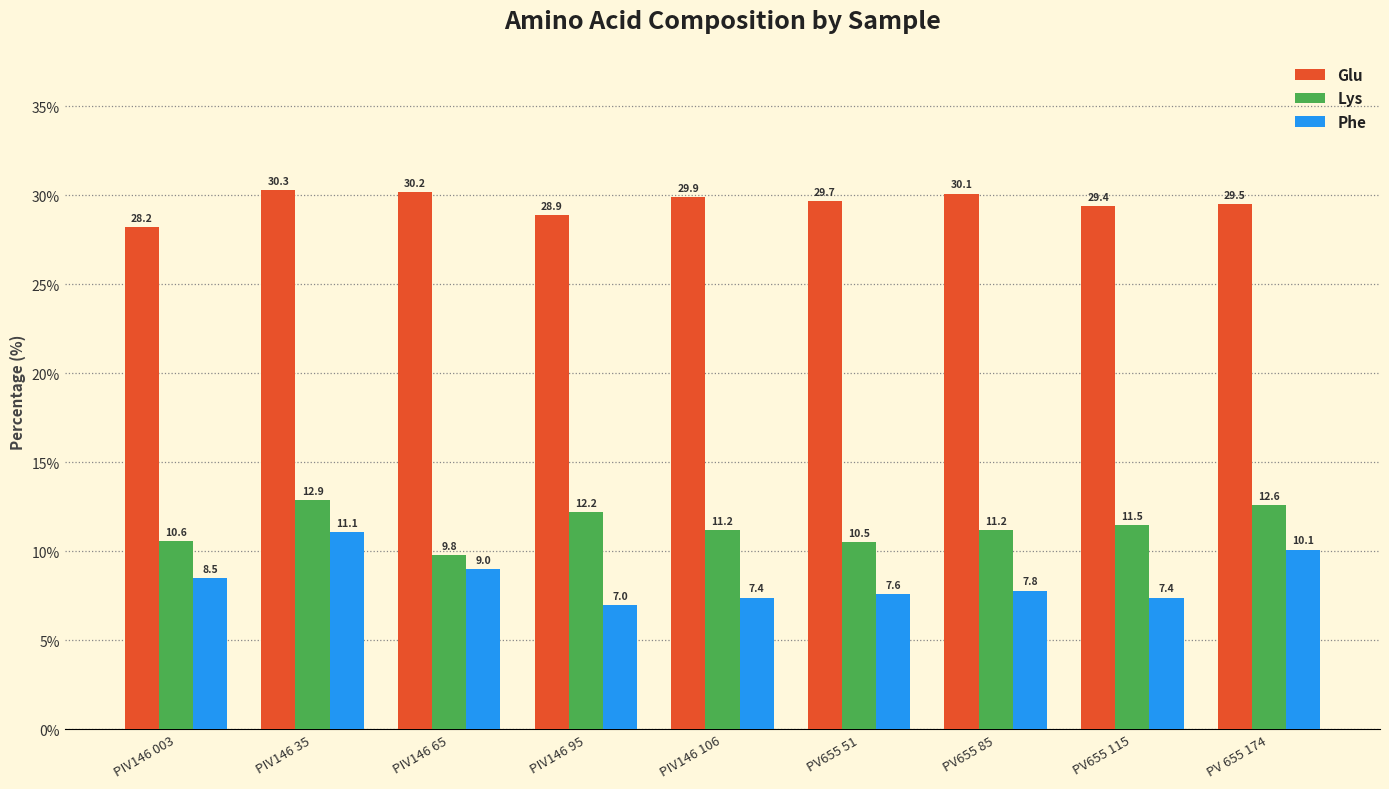

Which series has the widest spread of values?

Phe